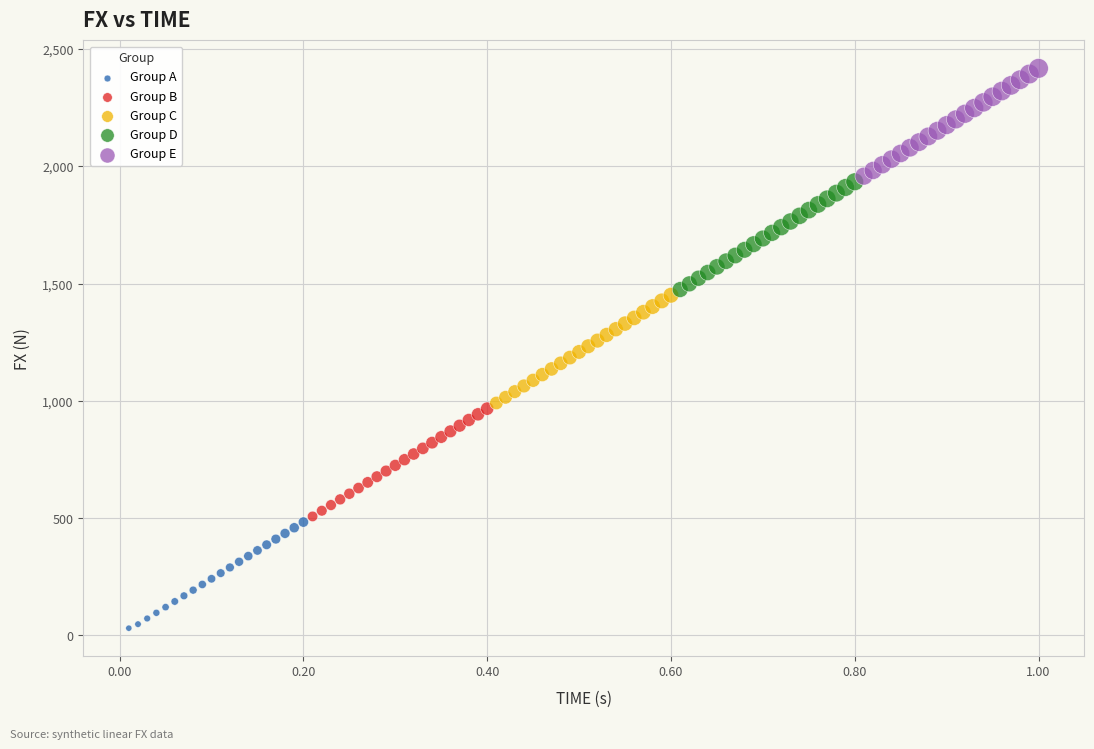

Which series reaches the maximum Y coordinate?

Group E